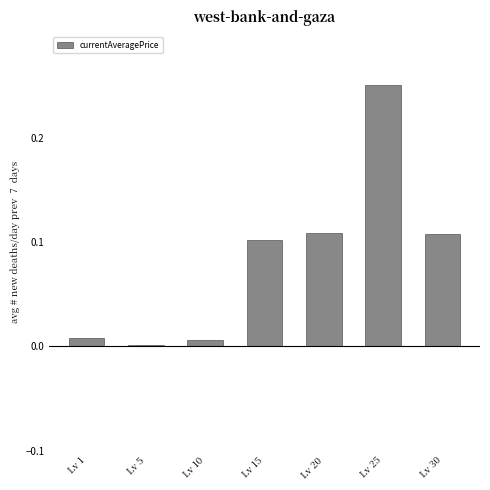

At which label is the value closest to 0?

Lv 5